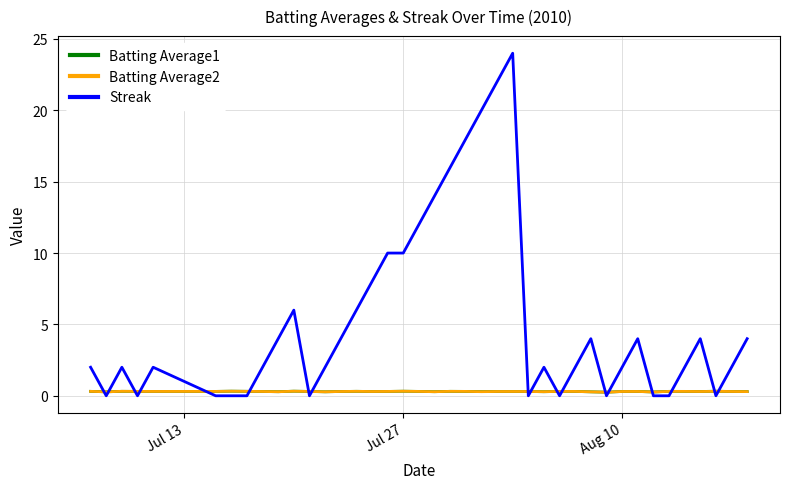

Which series has the largest total across all categories?

Streak